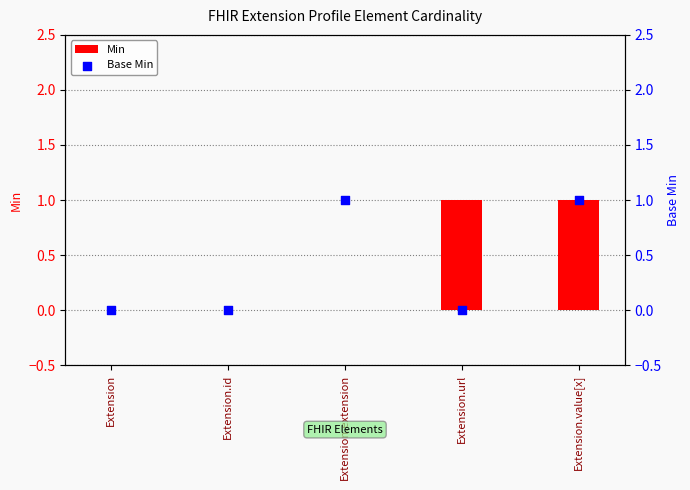

At how many categories does at least one series exceed 0?

3